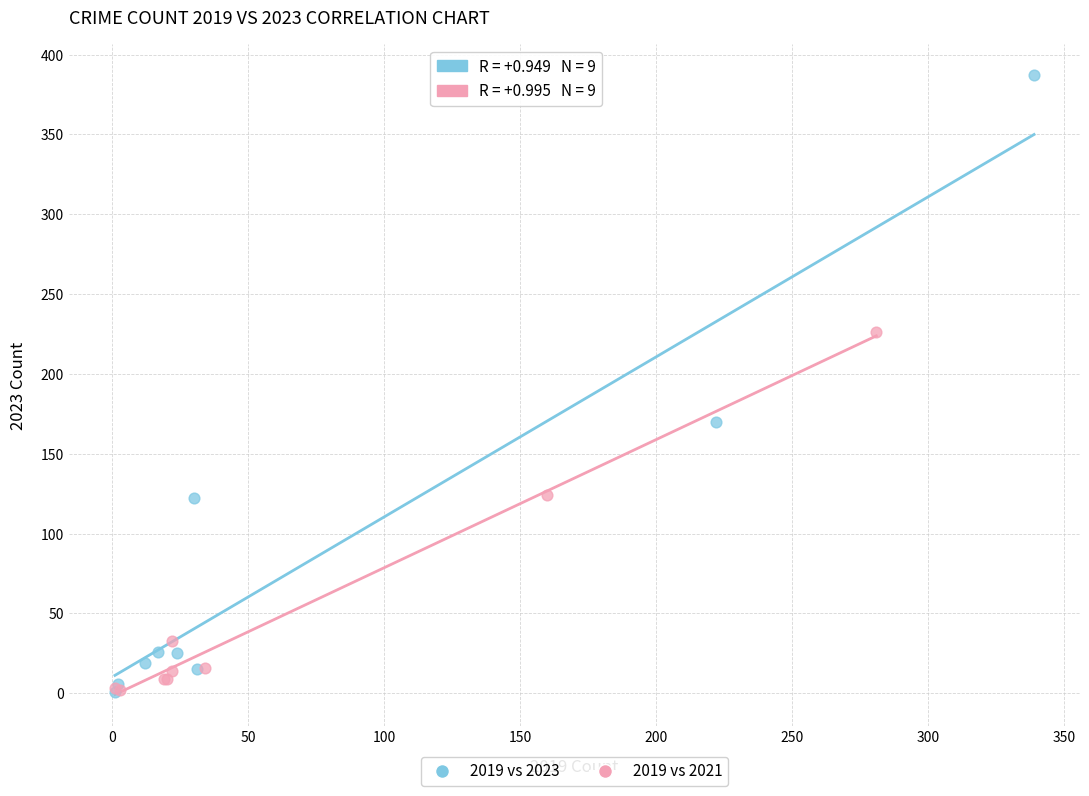

Which series has the widest spread of Y values?

2019 vs 2023